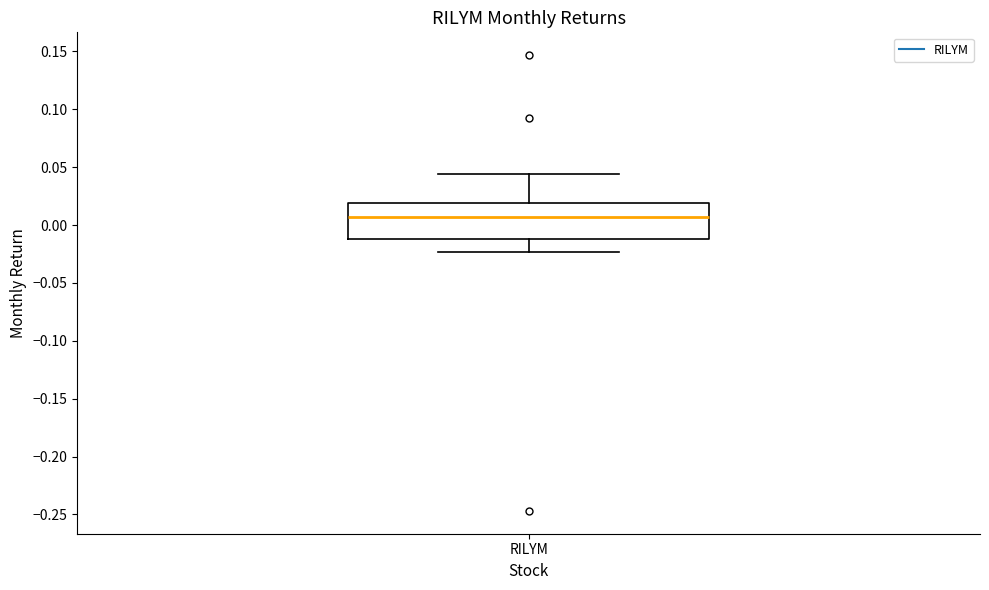

Transcribe this box plot: give where the median line is, the range the box spans, and where the two whiskers end, as read against the y-axis. The values are not printed on the chart, so give them approximately, as read against the axis.

median 0.005, box -0.010 to 0.020, whiskers -0.025 to 0.045